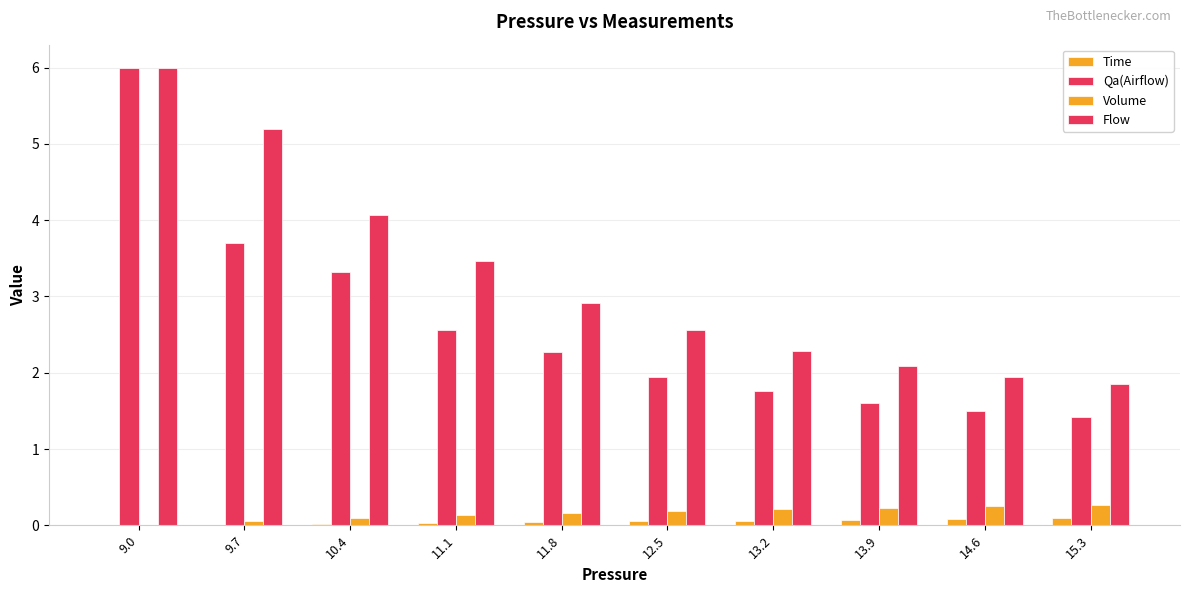

Are the bars grouped side by side (vs. stacked)?

Yes